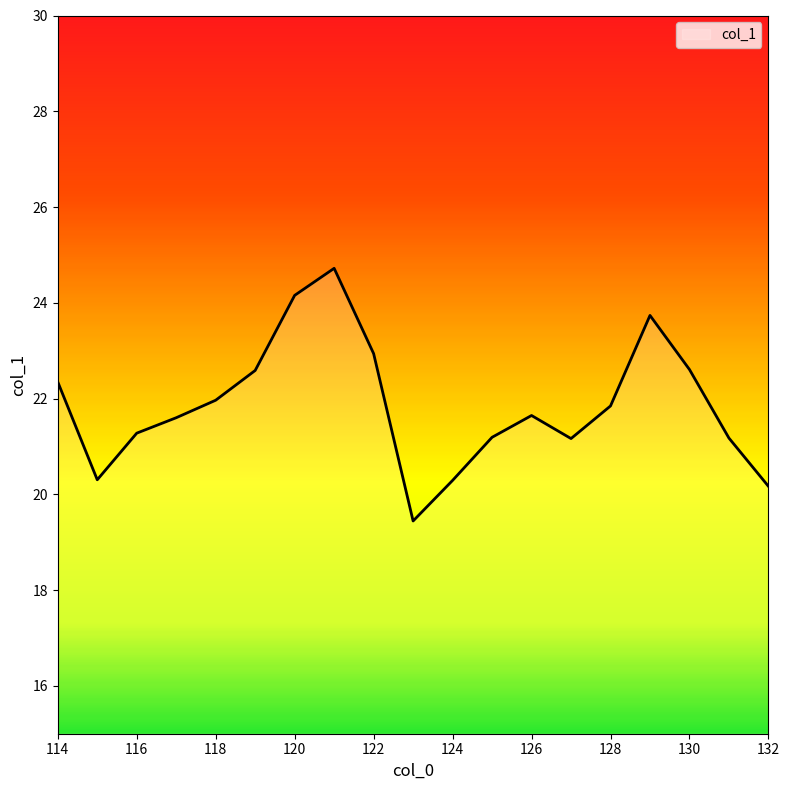

What is the maximum value shown in the chart?

24.7